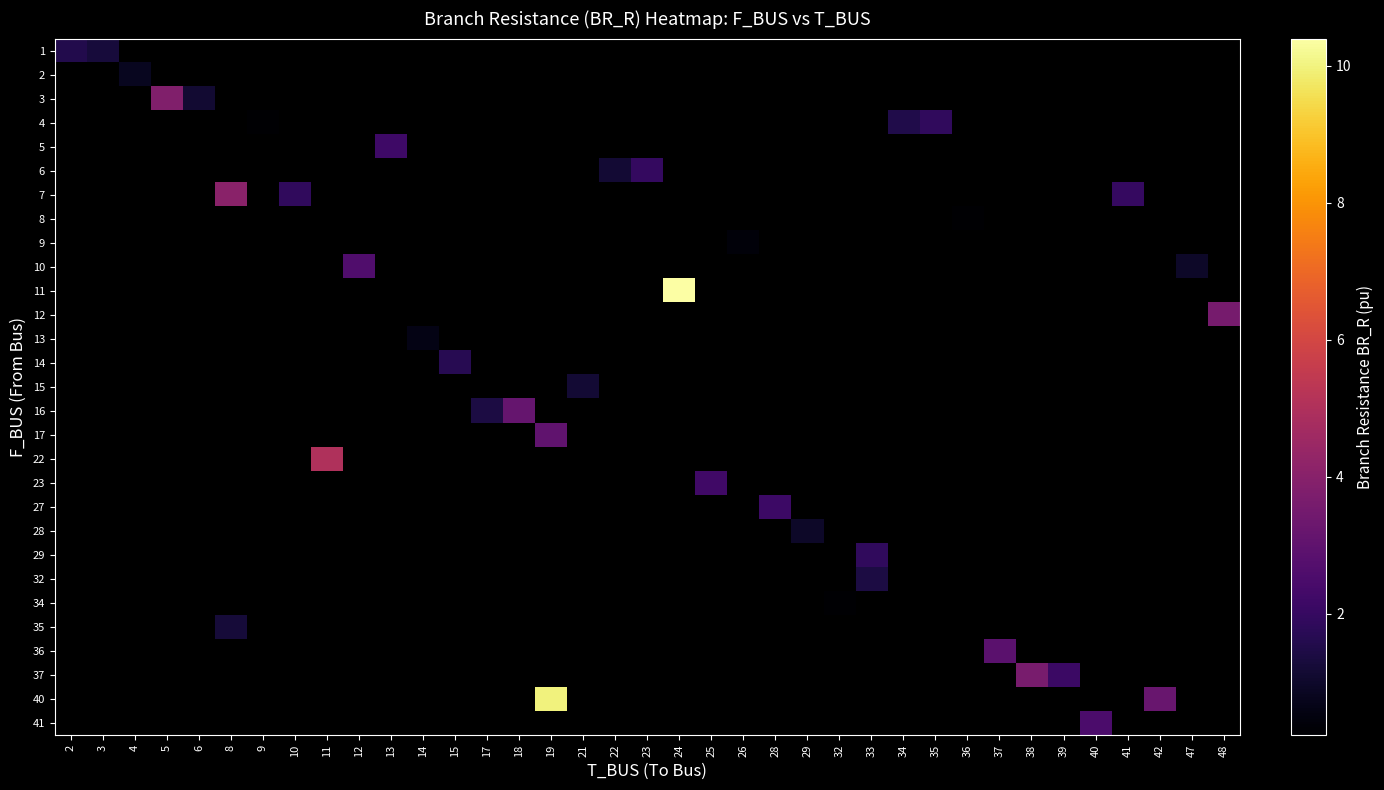

Between 34 and 15, which is larger?

15